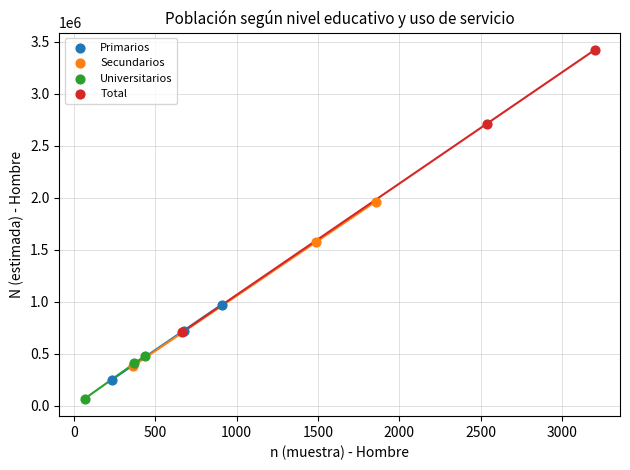

Which series has the widest spread of Y values?

Total